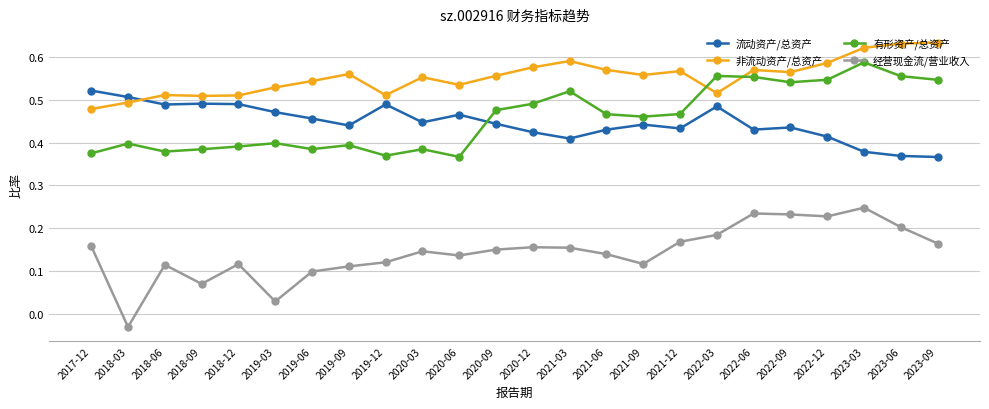

What is the sum of the 有形资产/总资产 values at 2018-12 and 2023-03?

1.0